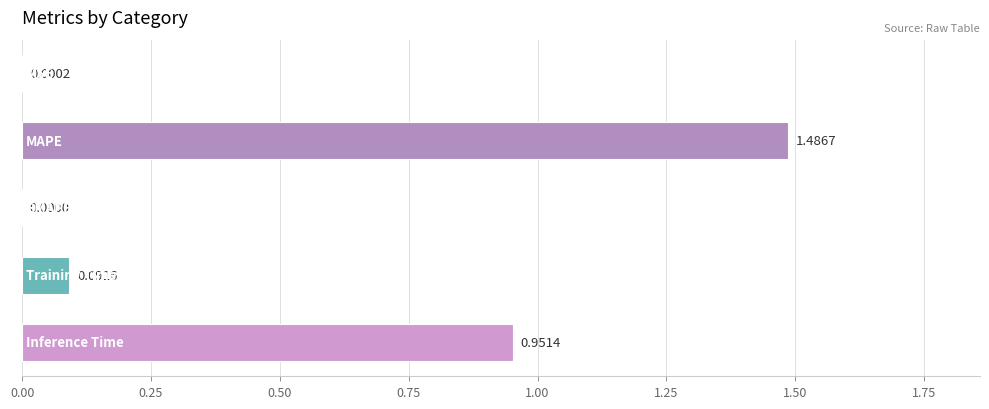

What is the sum of all values?

2.5